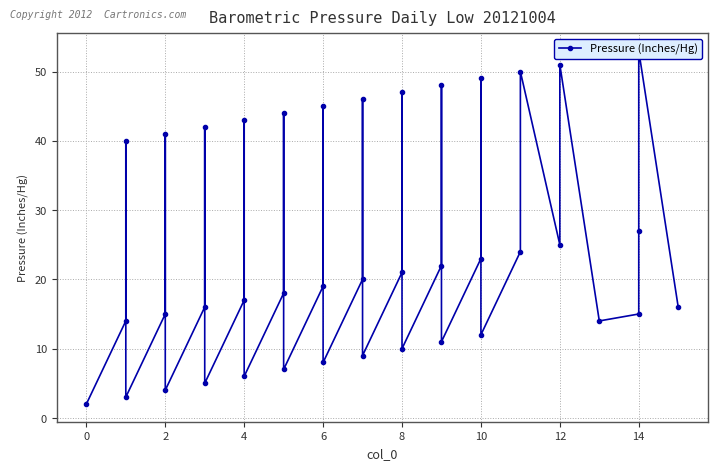

What is the difference between the second highest and minimum values?

49